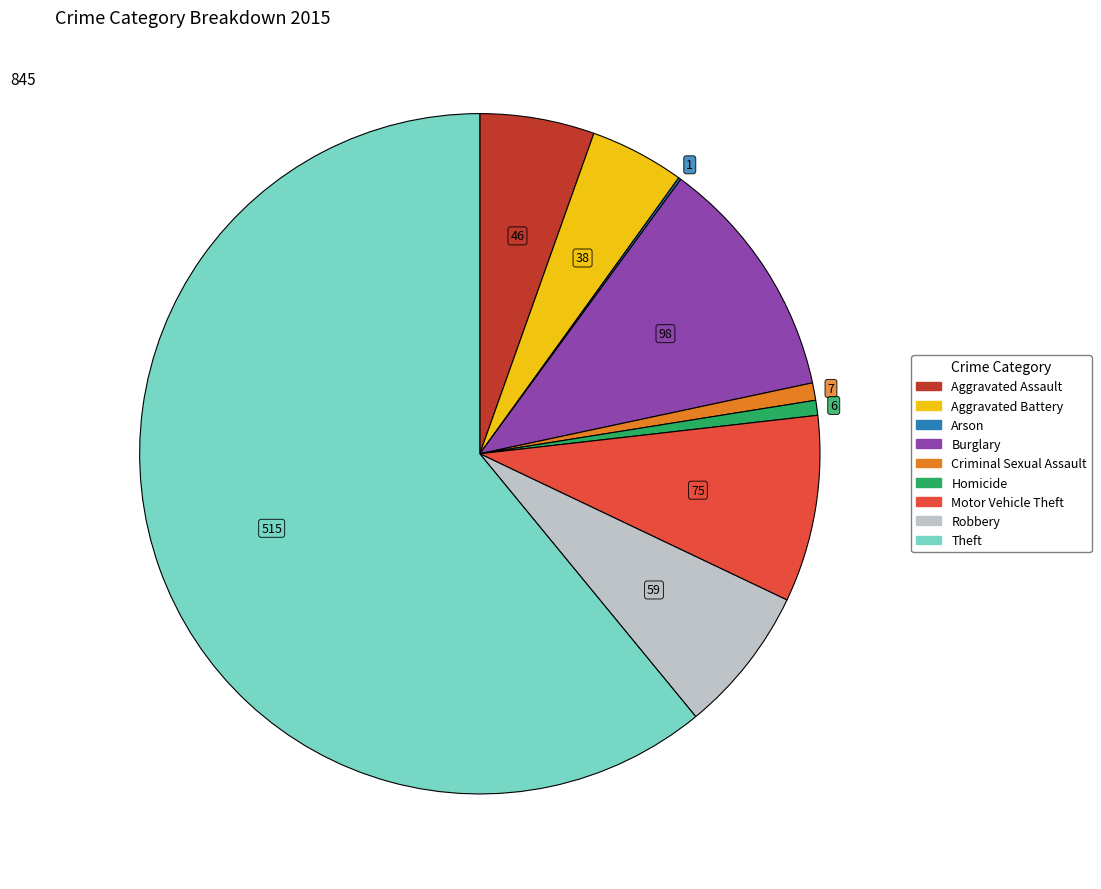

Combined, do Criminal Sexual Assault and Homicide account for over 50%?

No